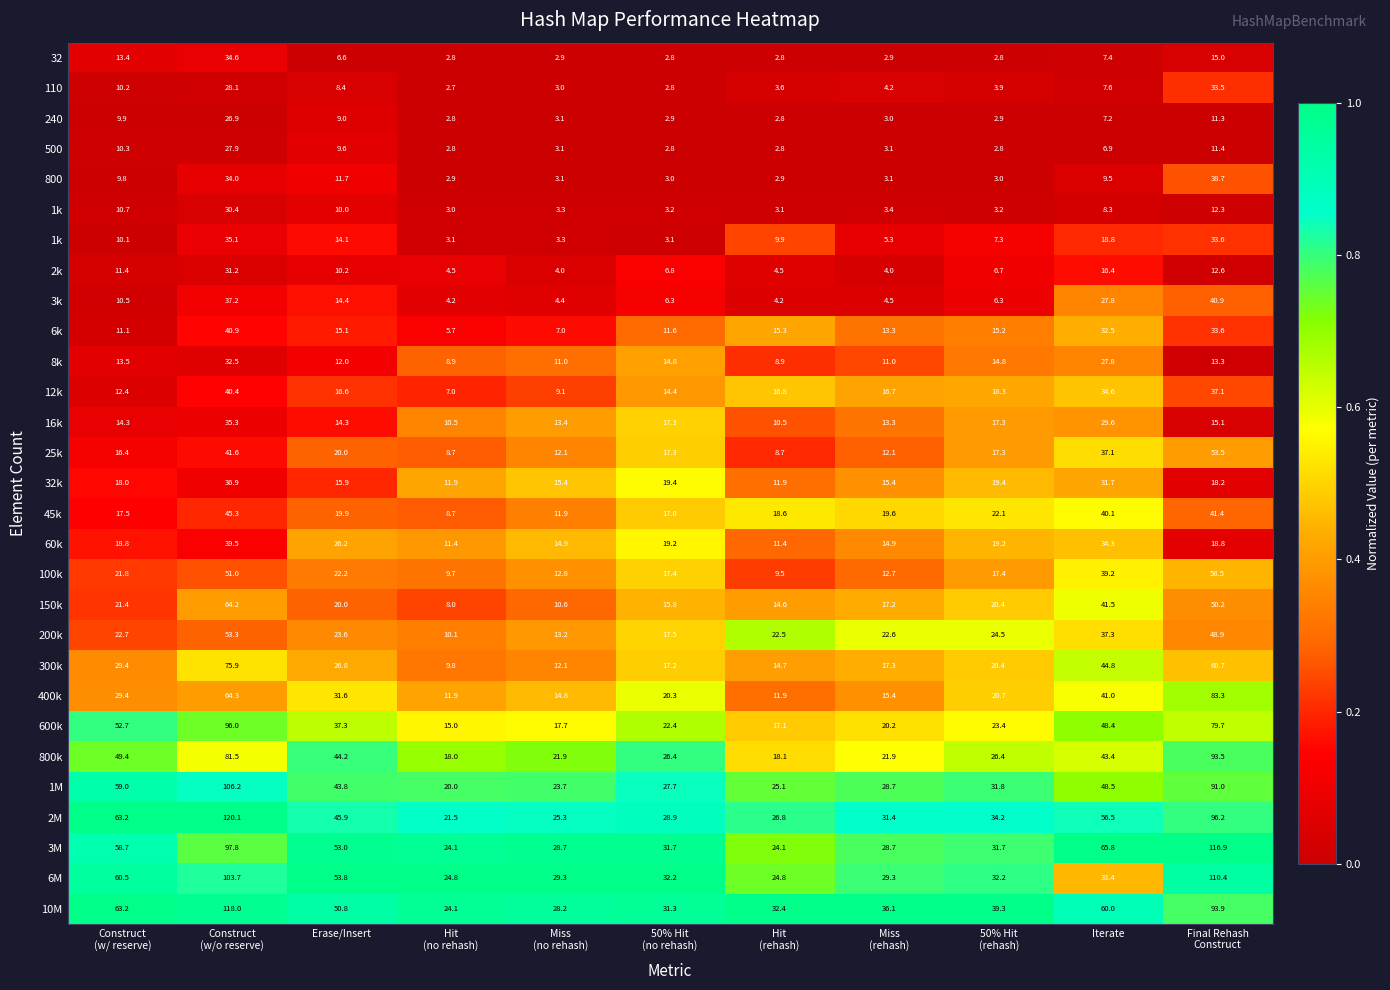

At how many categories does at least one series exceed 0?

11